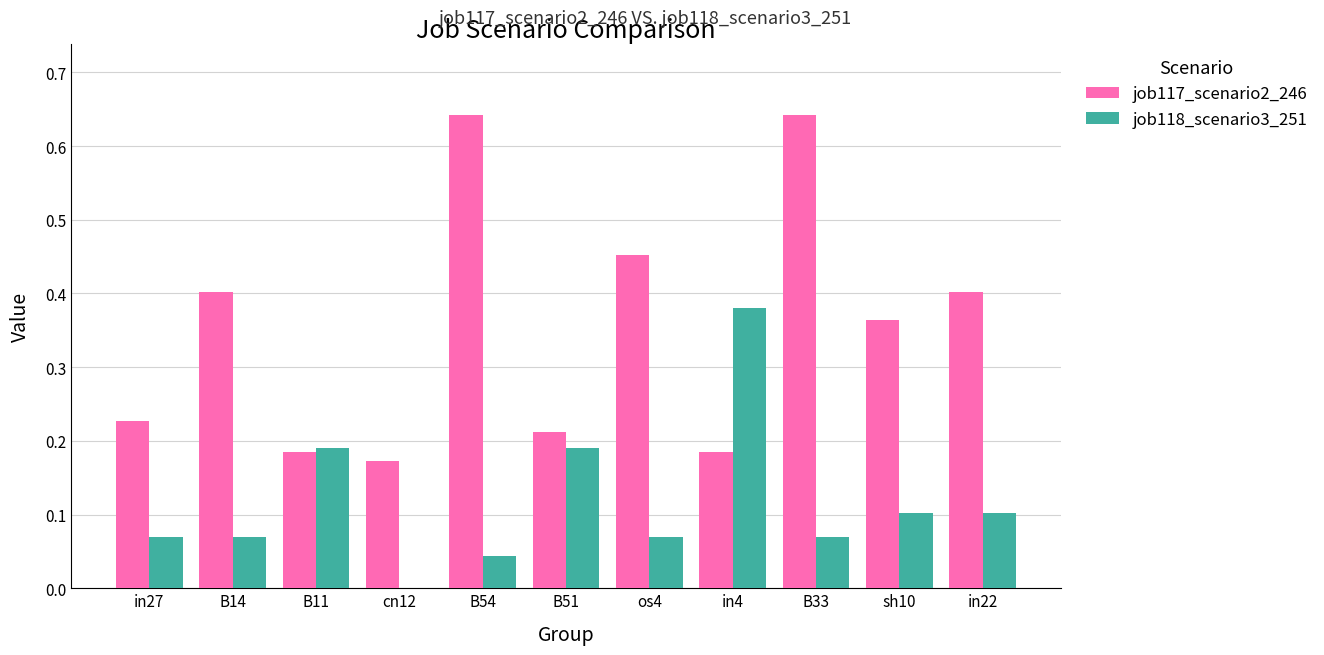

True or false: job117_scenario2_246 has a value of 1.1 at B54.

False